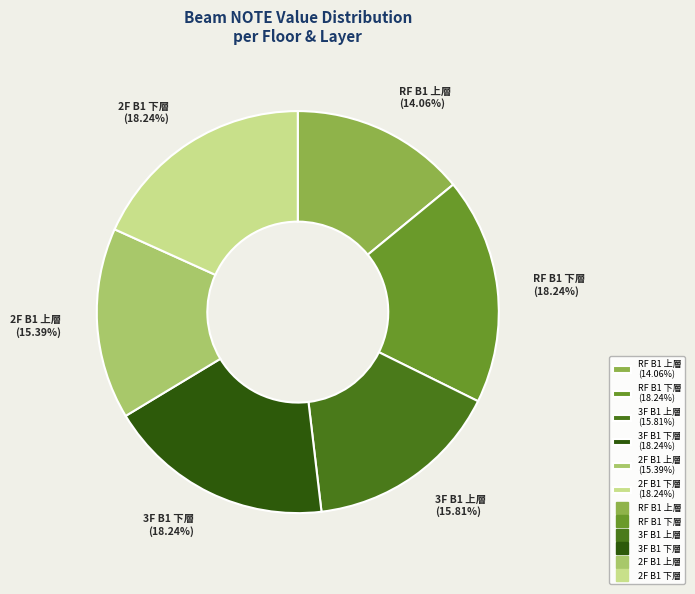

To the nearest percent, what percentage of the pie is 2F B1 上層?

15%